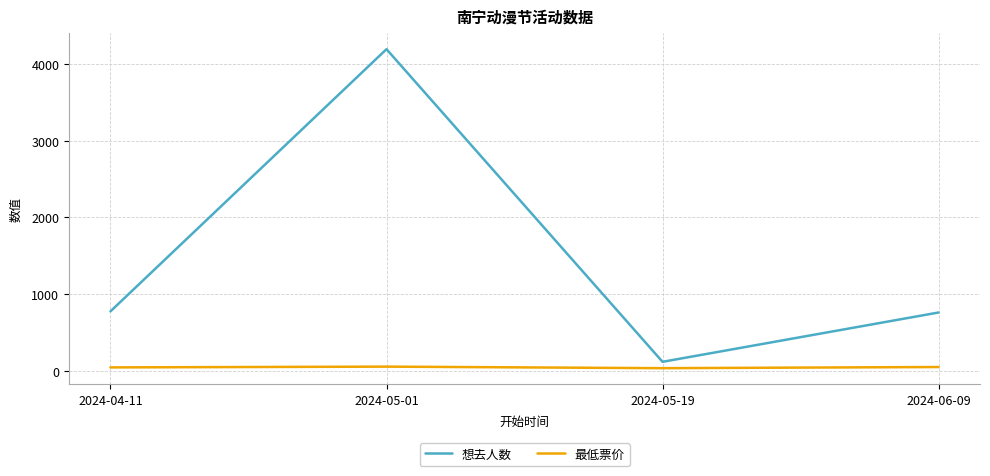

Between 2024-05-19 and 2024-06-09, which series saw the biggest shift?

想去人数